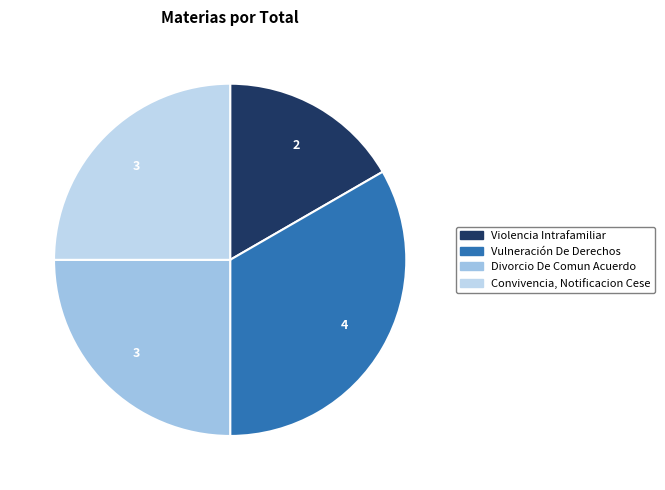

Is Convivencia, Notificacion Cese the majority of the pie?

No